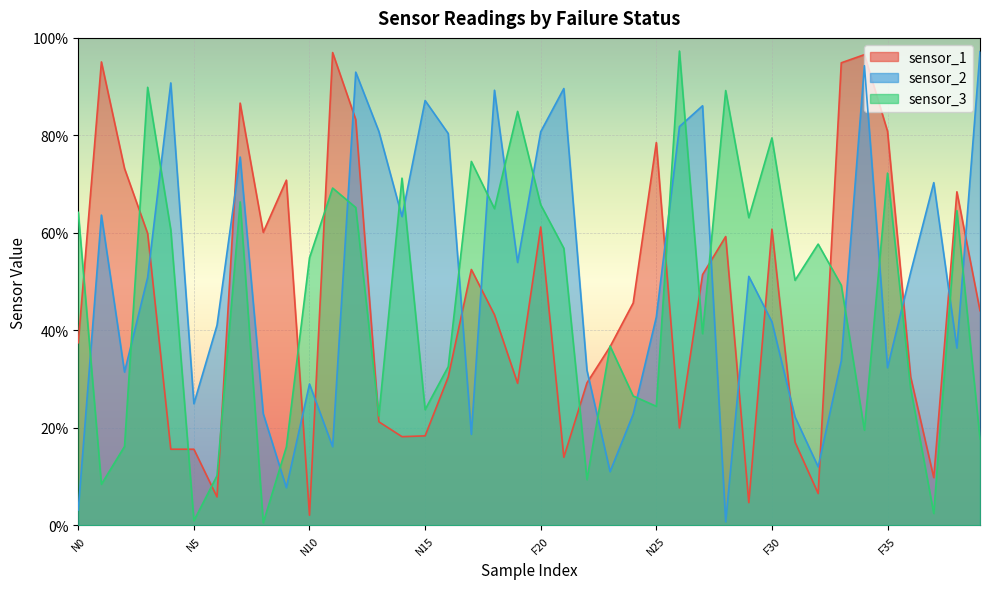

What are all the series names shown in the legend?

sensor_1, sensor_2, sensor_3